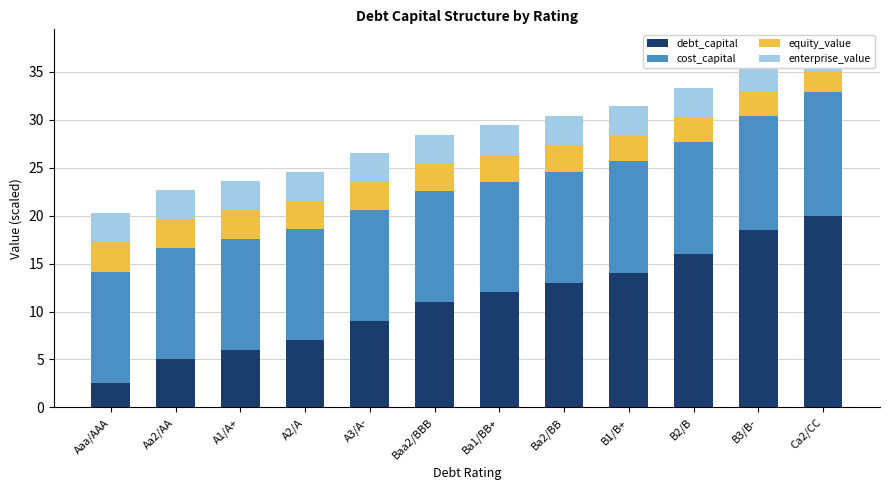

Between A2/A and B2/B, which is larger?

B2/B